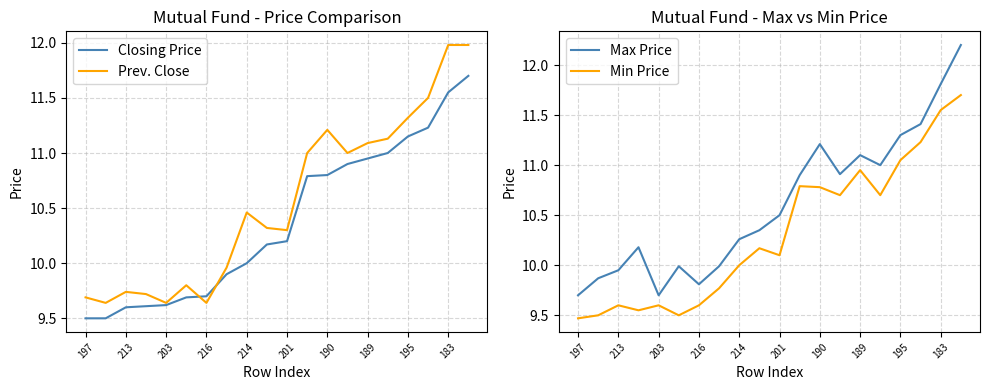

Is it true that Prev. Close equals 11.3 at 195?

True